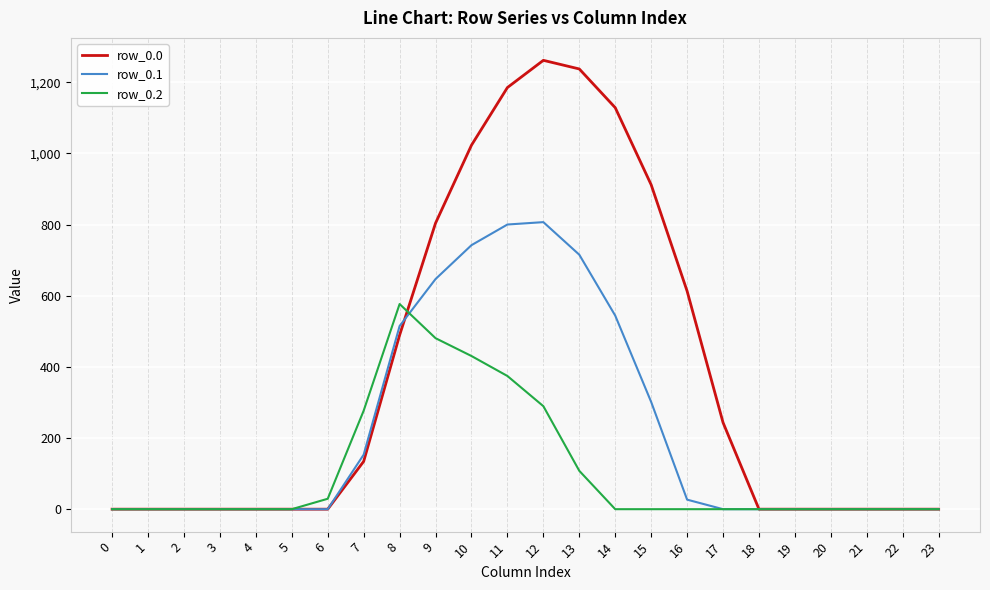

Is this an area chart (filled region under the line)?

No